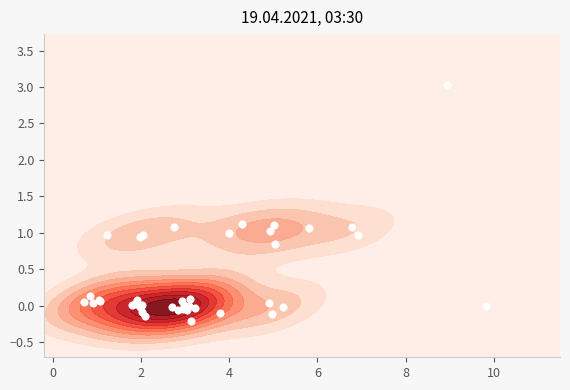

What is the maximum value shown in the chart?

3.0